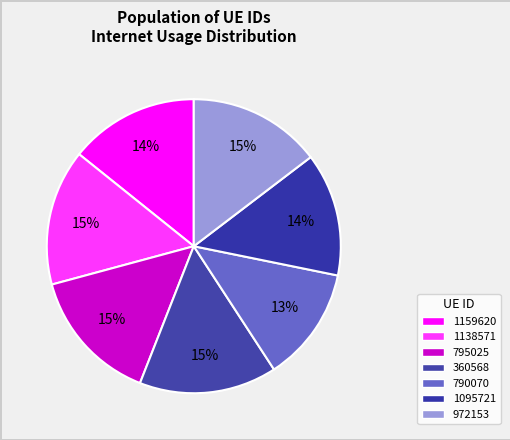

To the nearest percent, what portion does 360568 represent?

15%